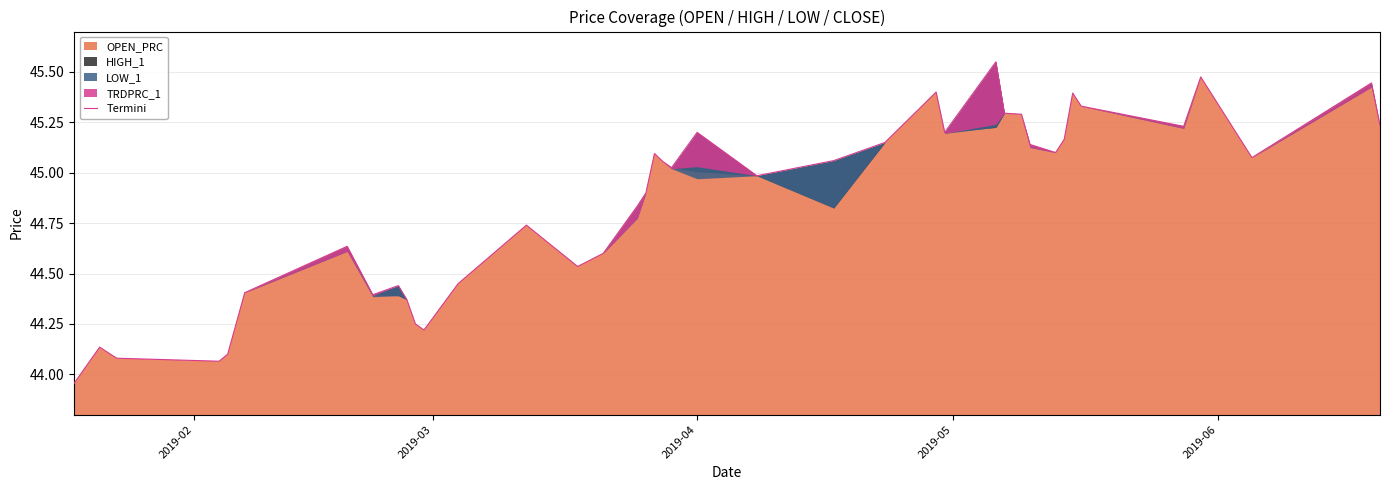

The chart shows a value of 70.7 at 2019-05. True or false?

False